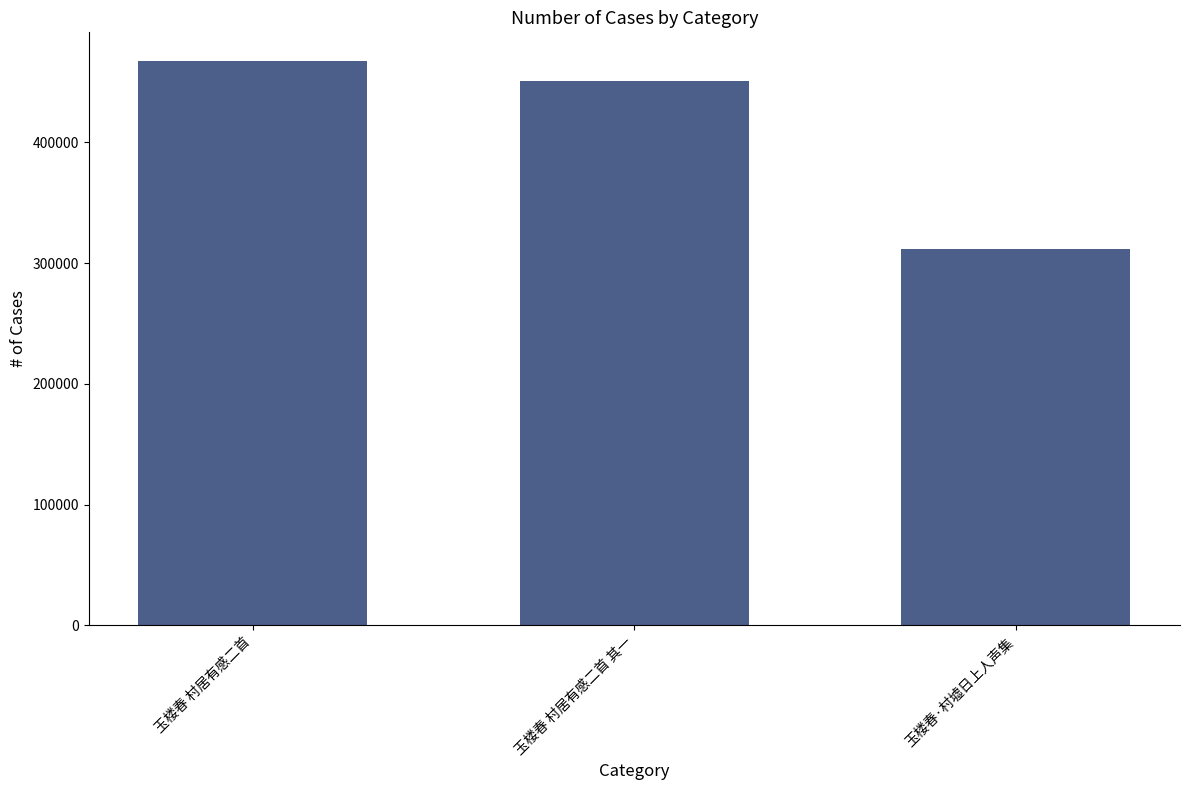

Count the values in the range 311471 to 467833.

3